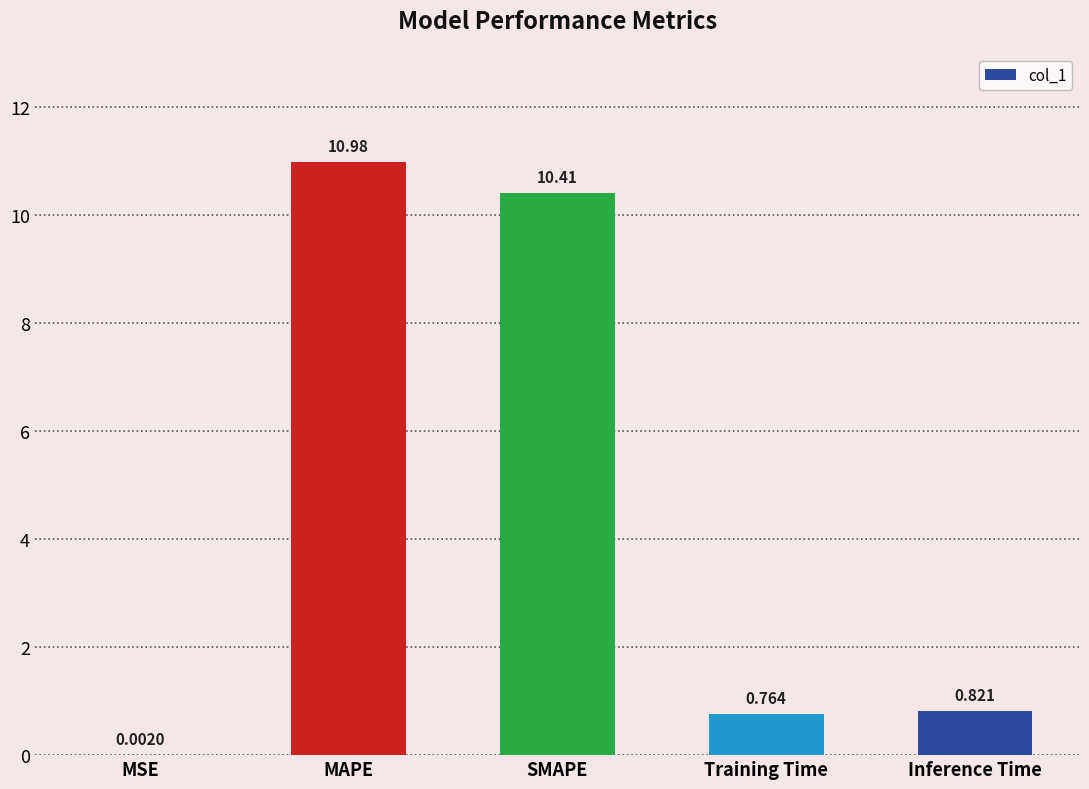

Which label corresponds to the largest value in the chart?

MAPE